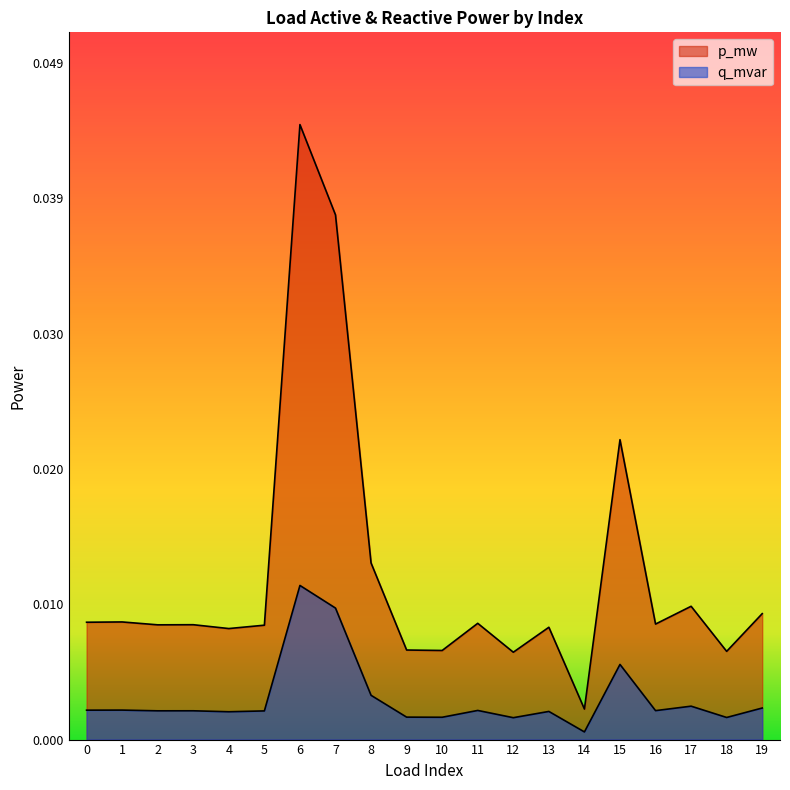

Is the value of p_mw at 6 greater than the value of q_mvar at 11?

Yes